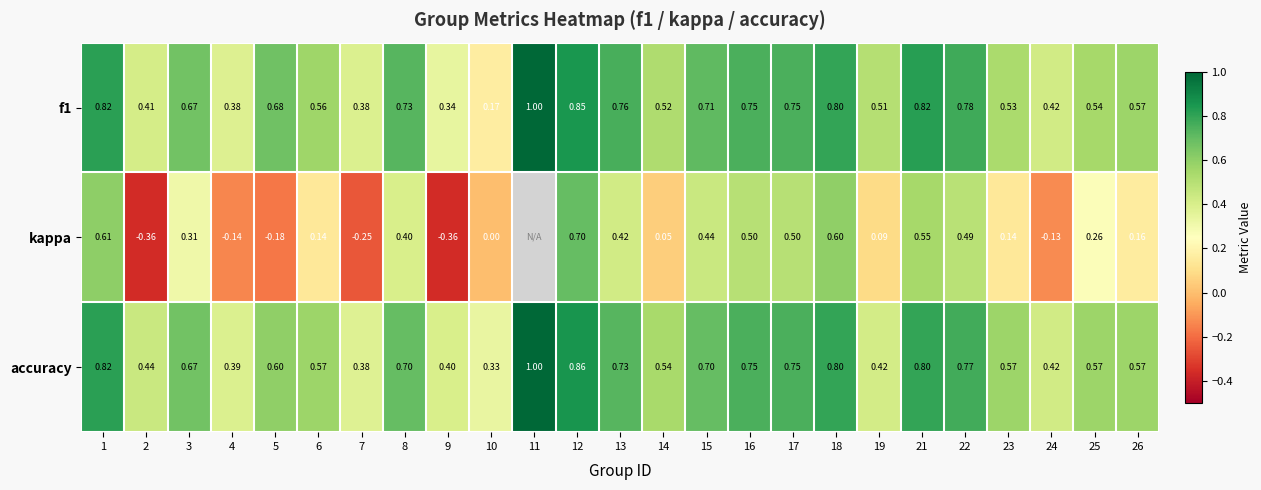

Between 6 and 8, which series saw the biggest shift?

kappa